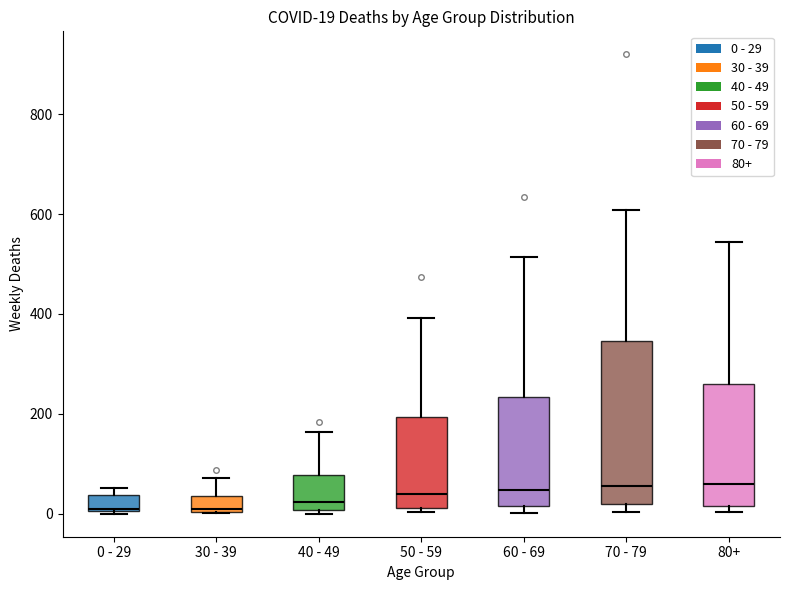

Comparing the boxes themselves (not the whiskers), which one is the tallest?

70 - 79